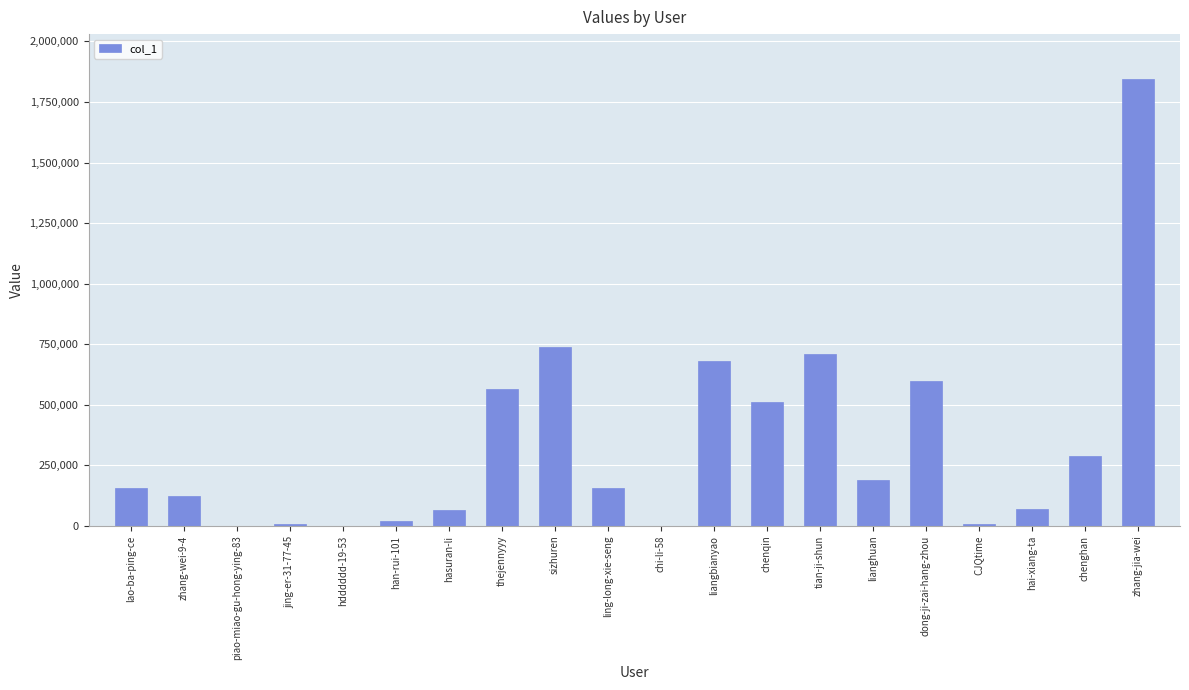

What is the greatest value displayed?

1845612